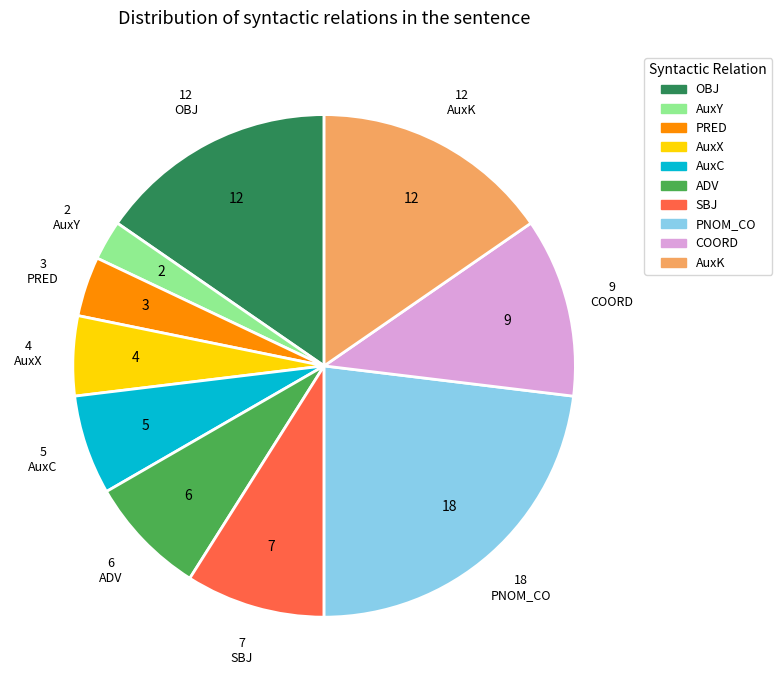

Which slice is the smallest?

AuxY